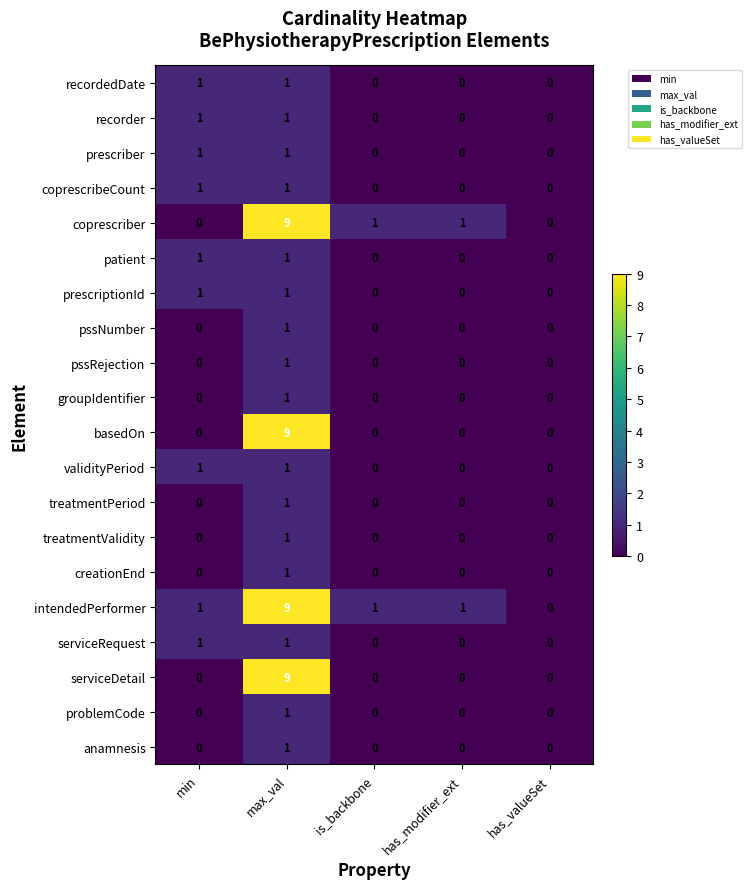

Is the value of pssRejection at has_valueSet greater than the value of recorder at max_val?

No